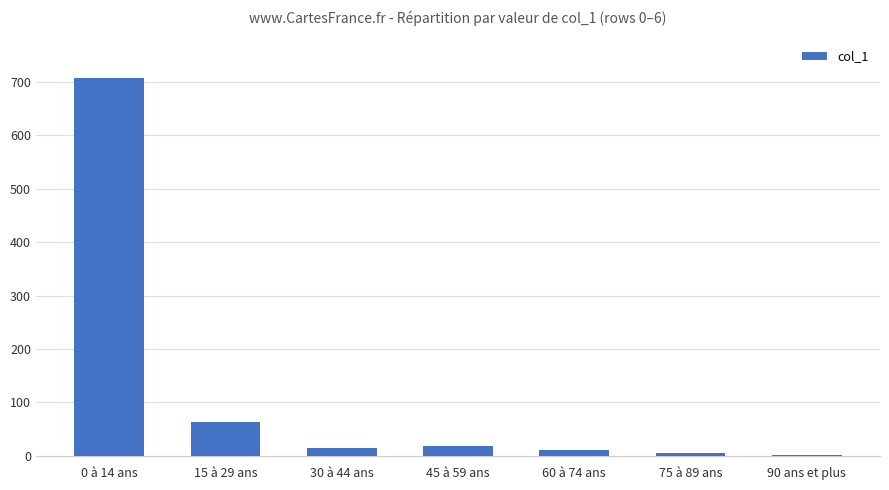

Does the chart contain stacked bars?

No